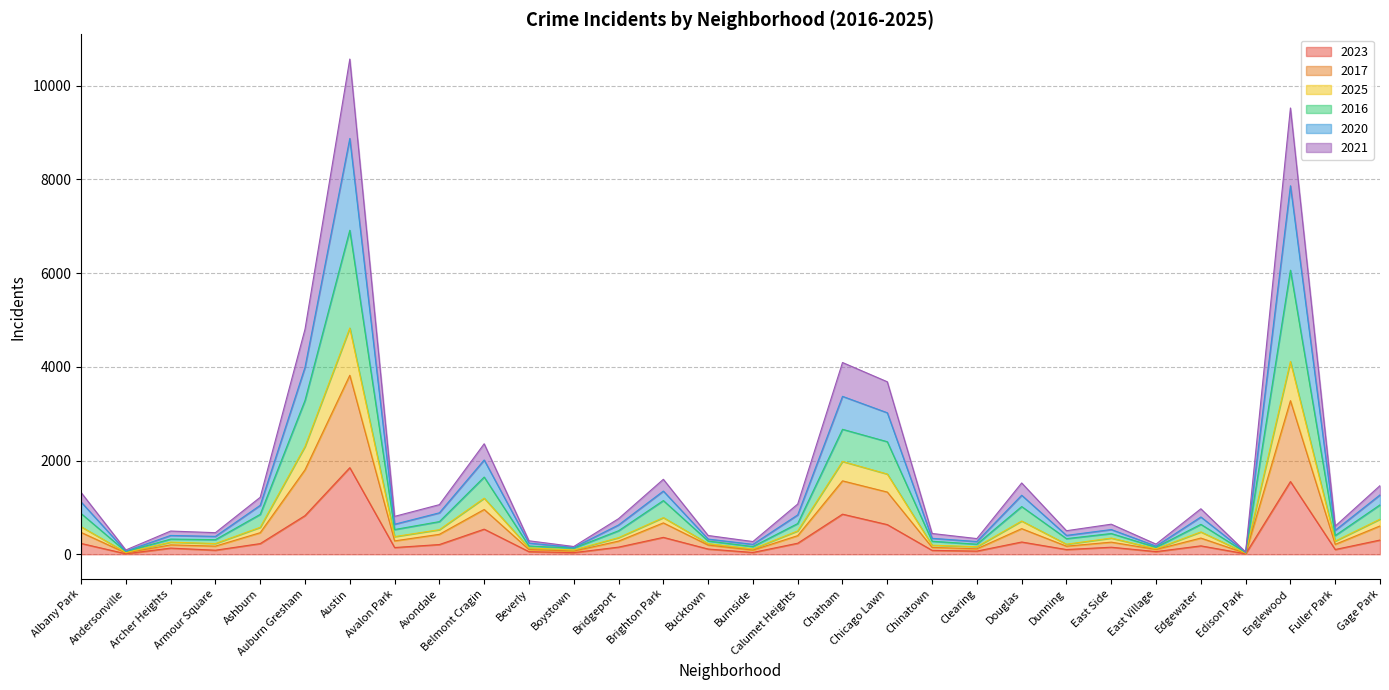

True or false: 2023 has a value of 2668 at Englewood.

False